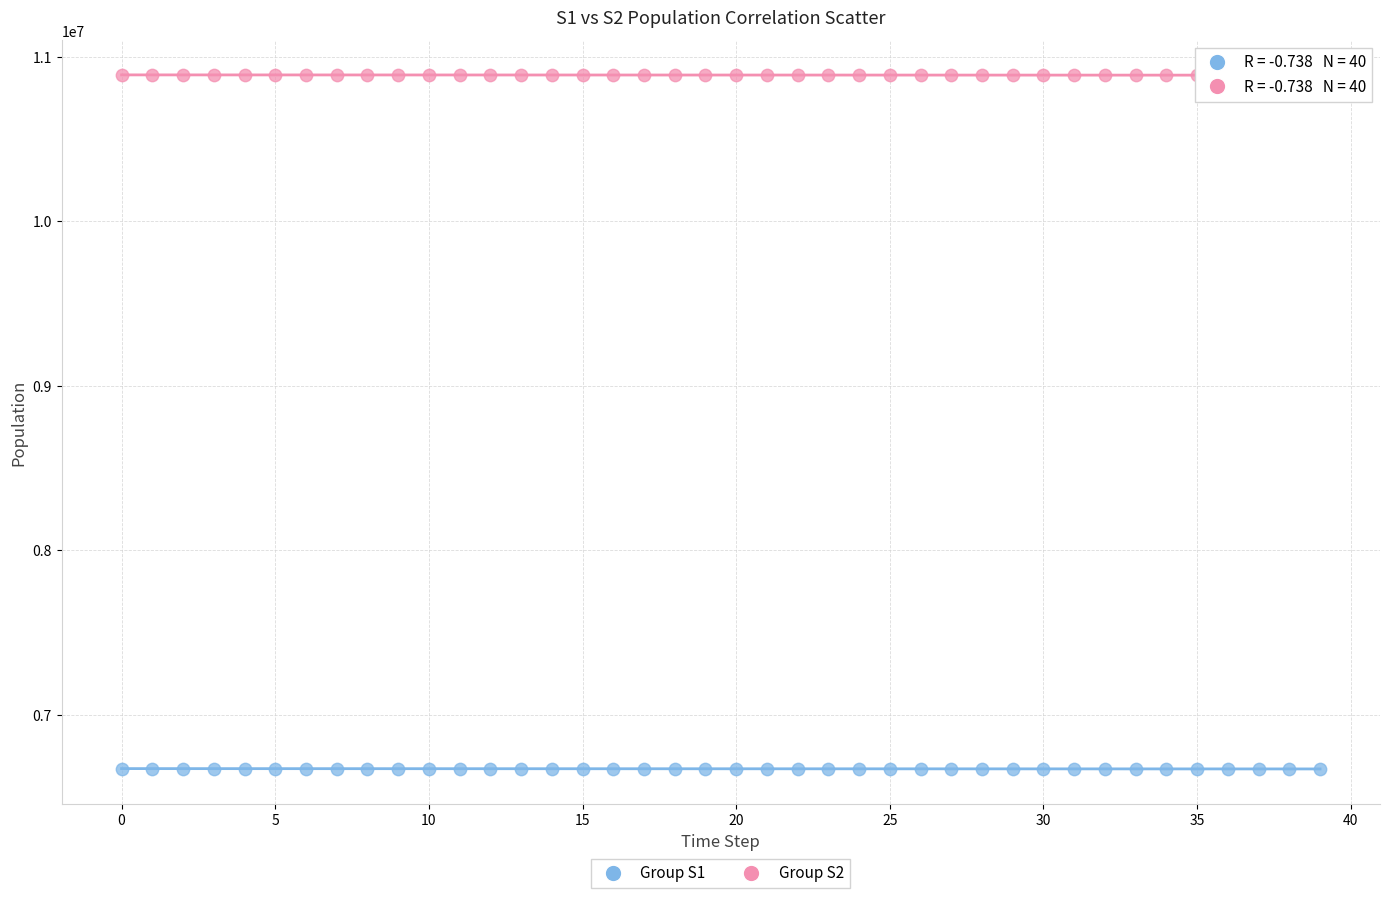

Across all data points, what is the range of Y values (max minus min)?

4221371.9